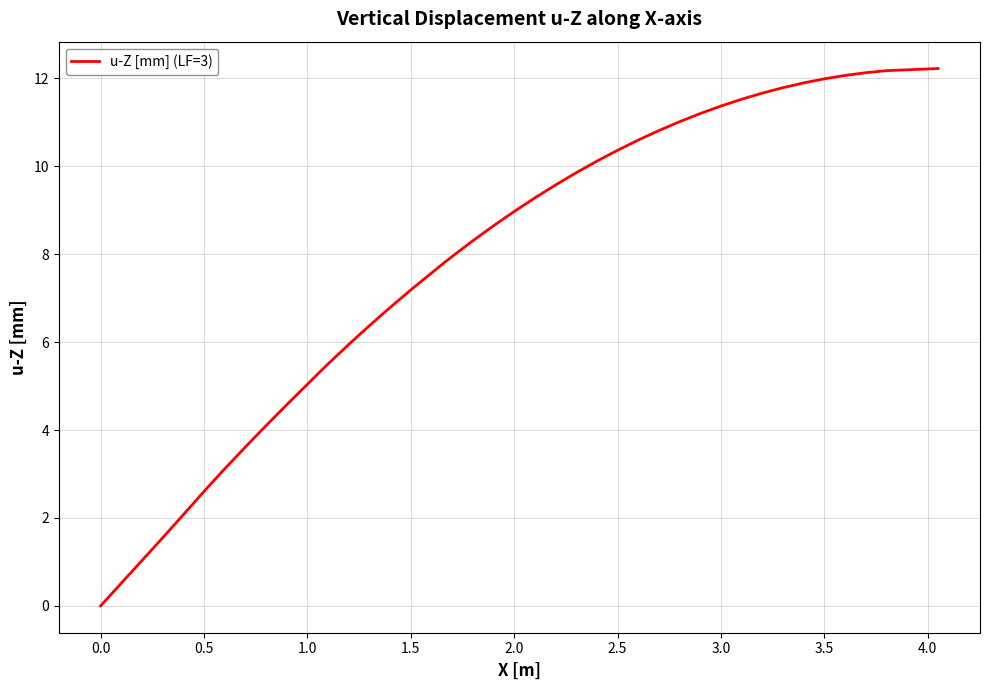

What is the difference between the maximum and minimum values?

12.2